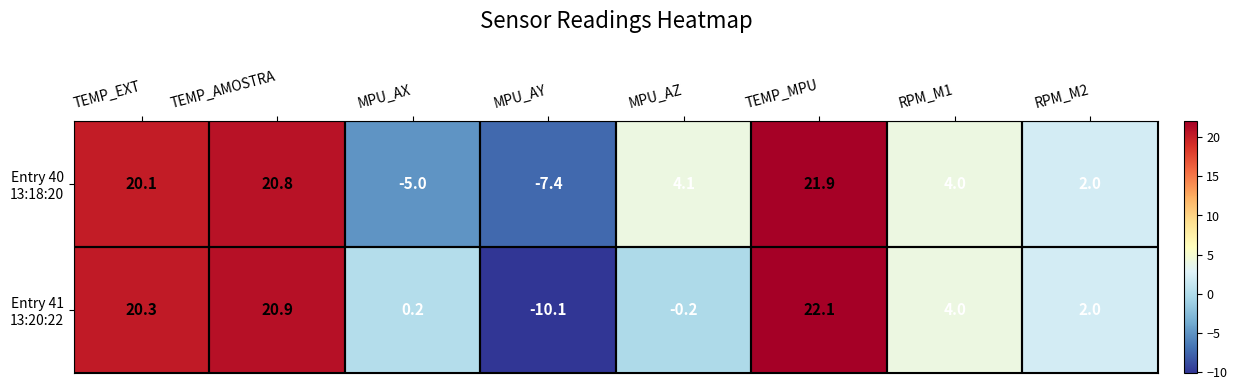

What is the total value across all series at RPM_M1?

8.0